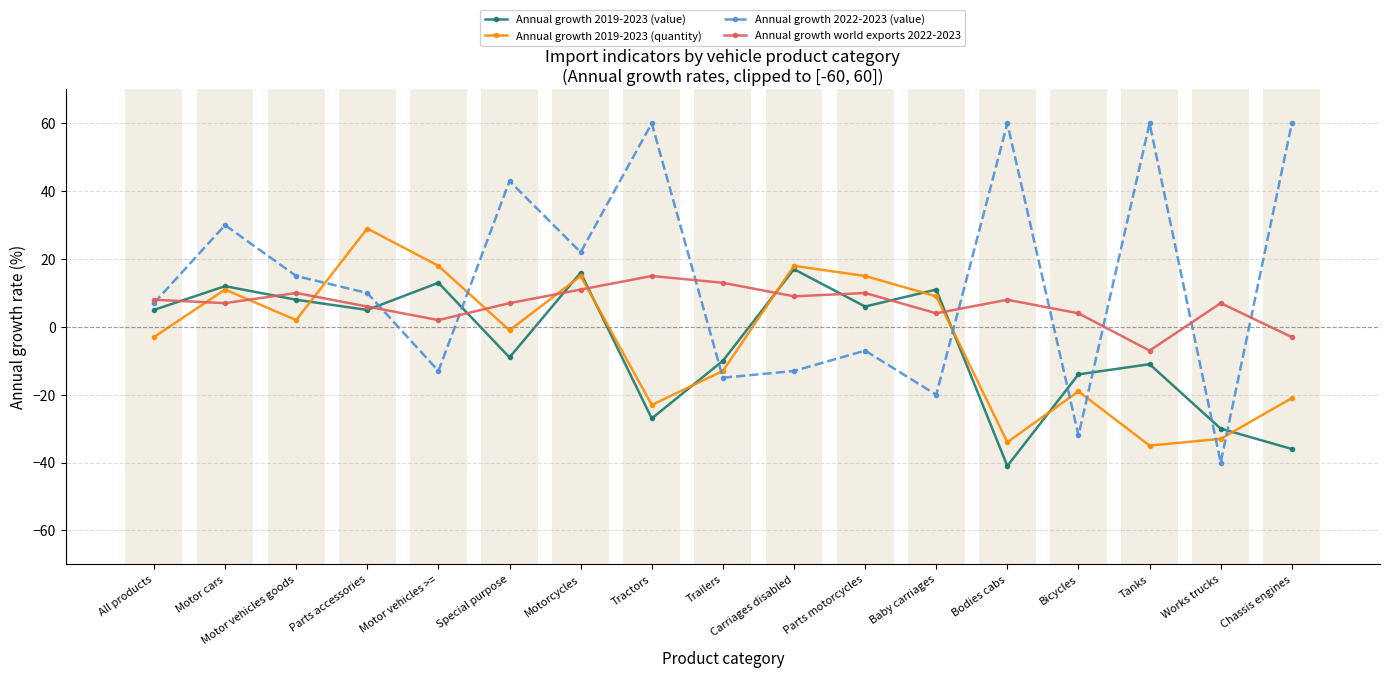

Which series has the widest spread of values?

Annual growth 2022-2023 (value)